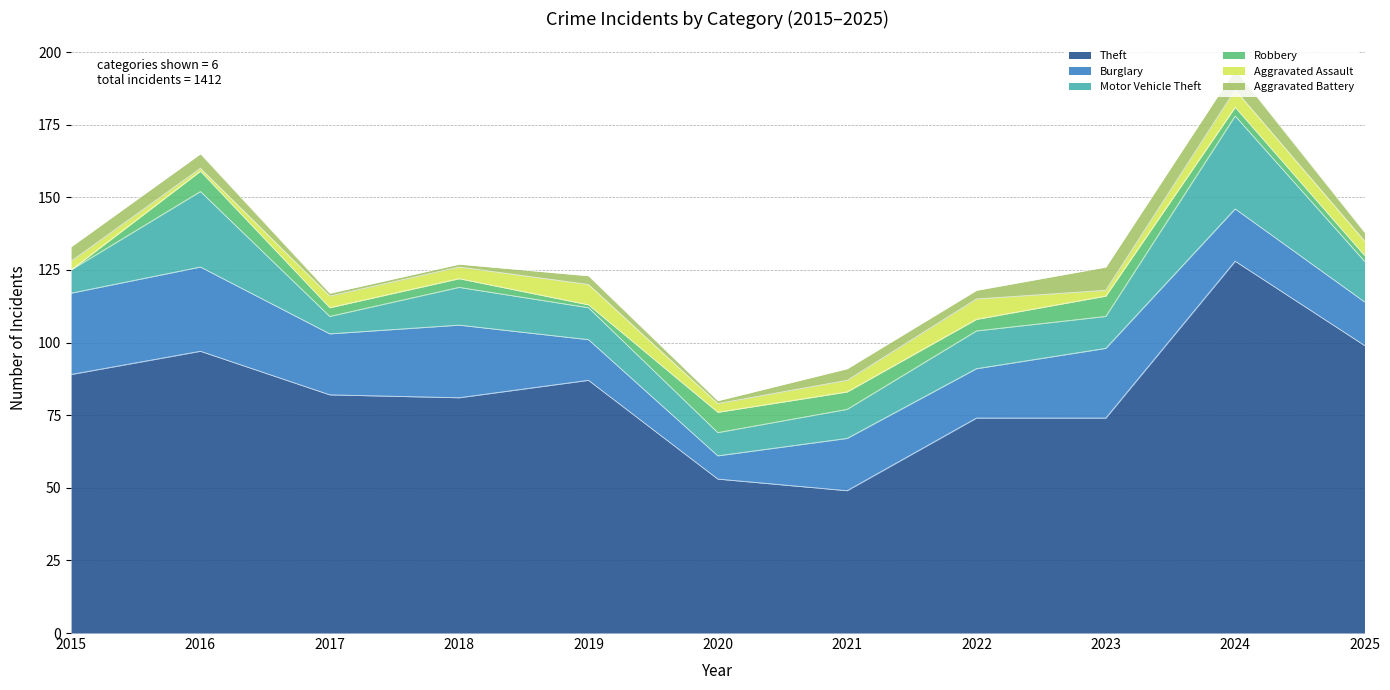

Where is Motor Vehicle Theft nearest to the value 19?

2025